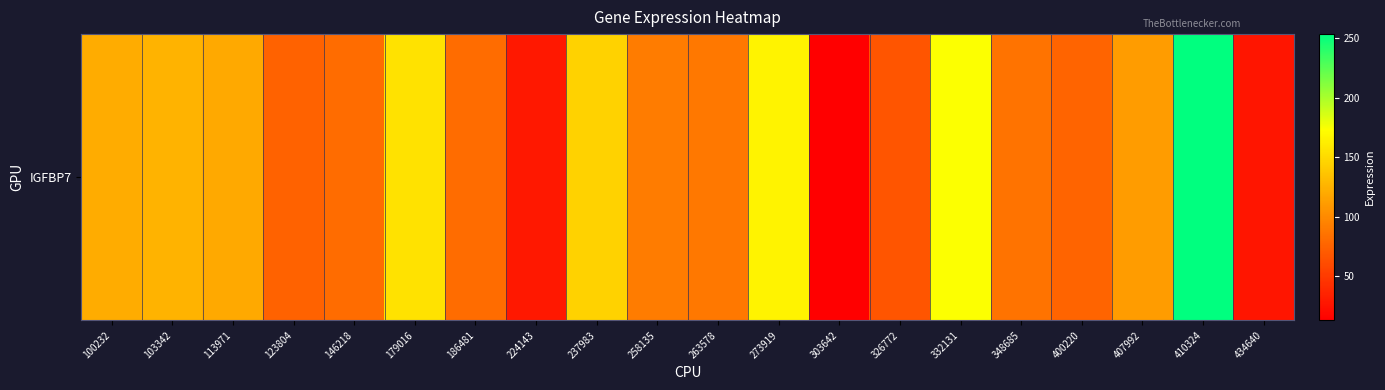

What is the change in value from 332131 to 348685?

-88.4